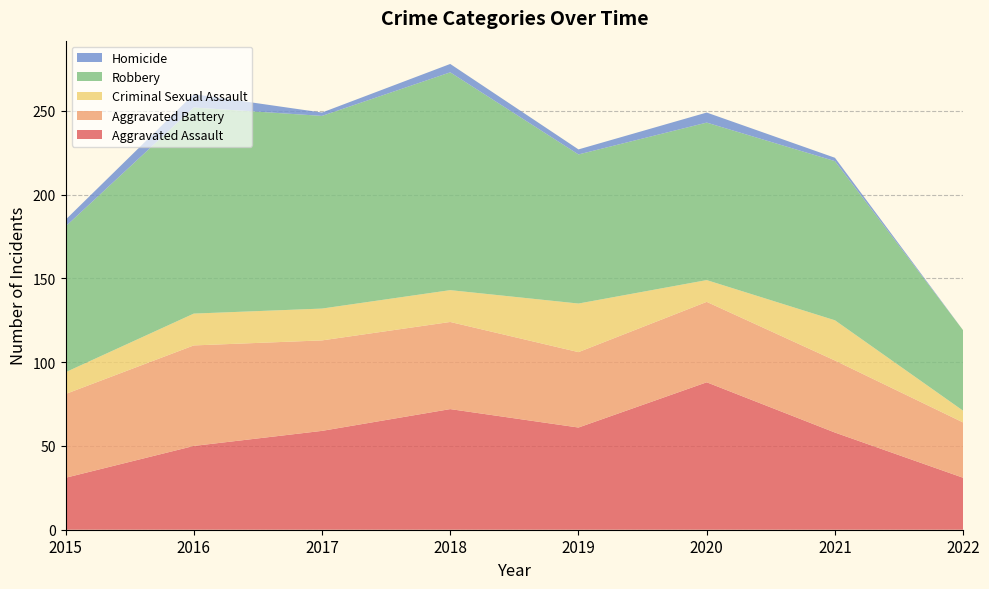

Reading left to right, transcribe all the data shown in this chart.

Aggravated Assault: 31	50	59	72	61	88	58	31
Aggravated Battery: 50	60	54	52	45	48	43	33
Criminal Sexual Assault: 13	19	19	19	29	13	24	7
Robbery: 87	123	115	130	89	94	95	48
Homicide: 4	8	2	5	3	6	2	0